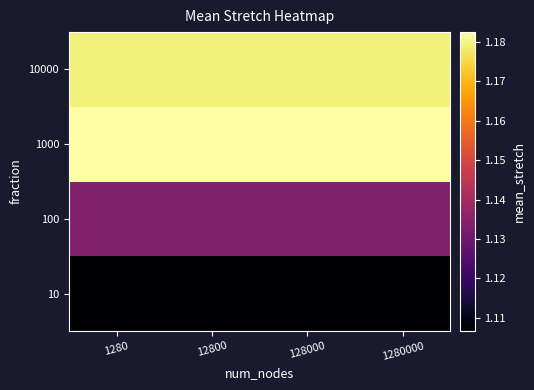

What is the smallest value displayed?

1.1